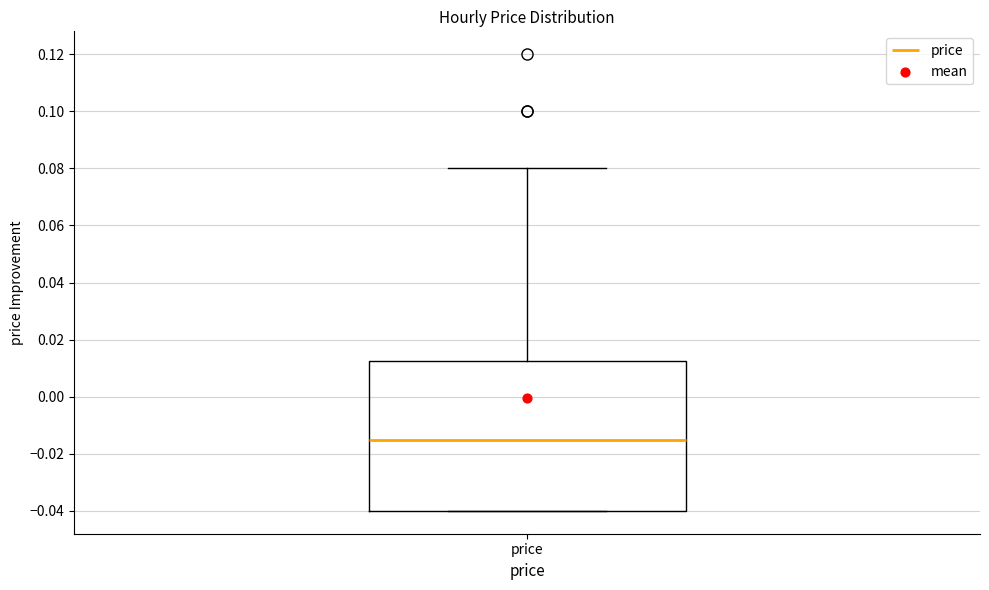

Where does the median line of the box for price sit on the y-axis? The values are not printed on the chart, so give them approximately, as read against the axis.

-0.014